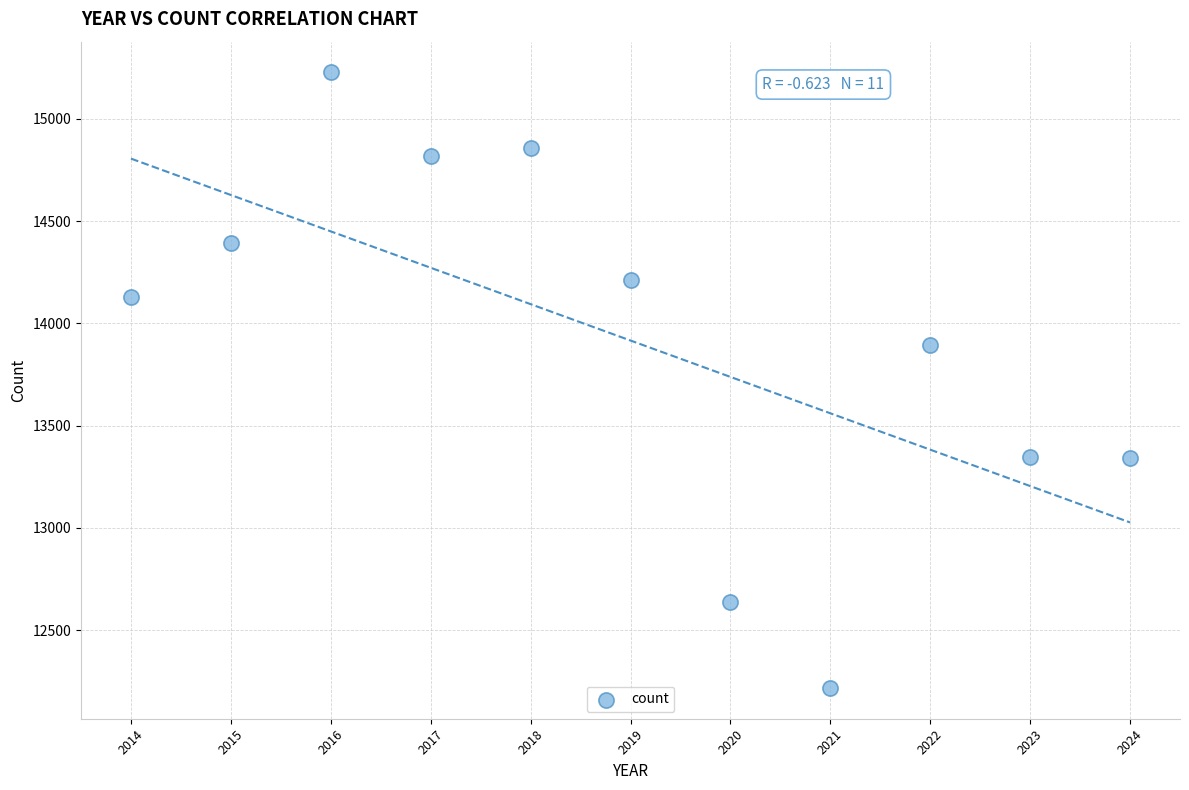

What Y value in the scatter plot is closest to 13722?

13894